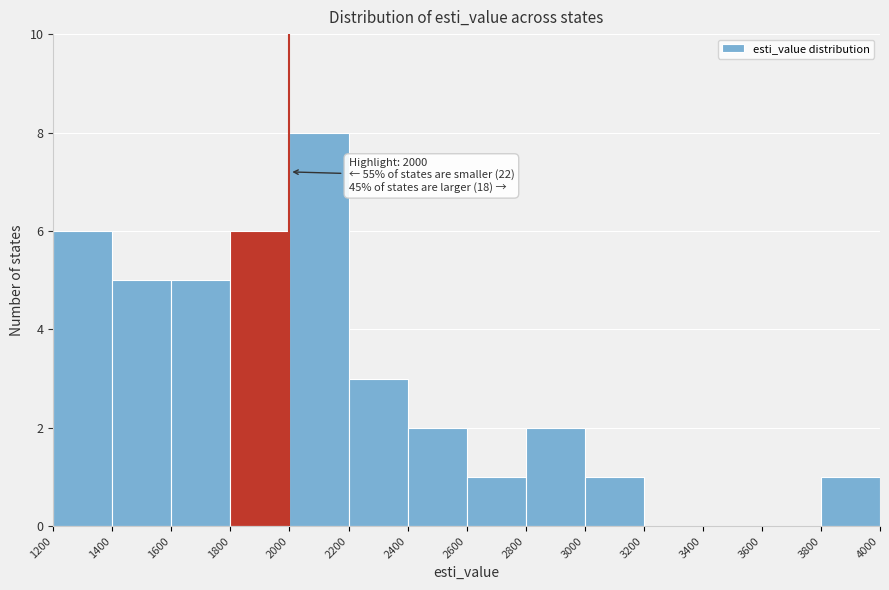

Which range on the x-axis has the tallest bar?

2000 to 2200